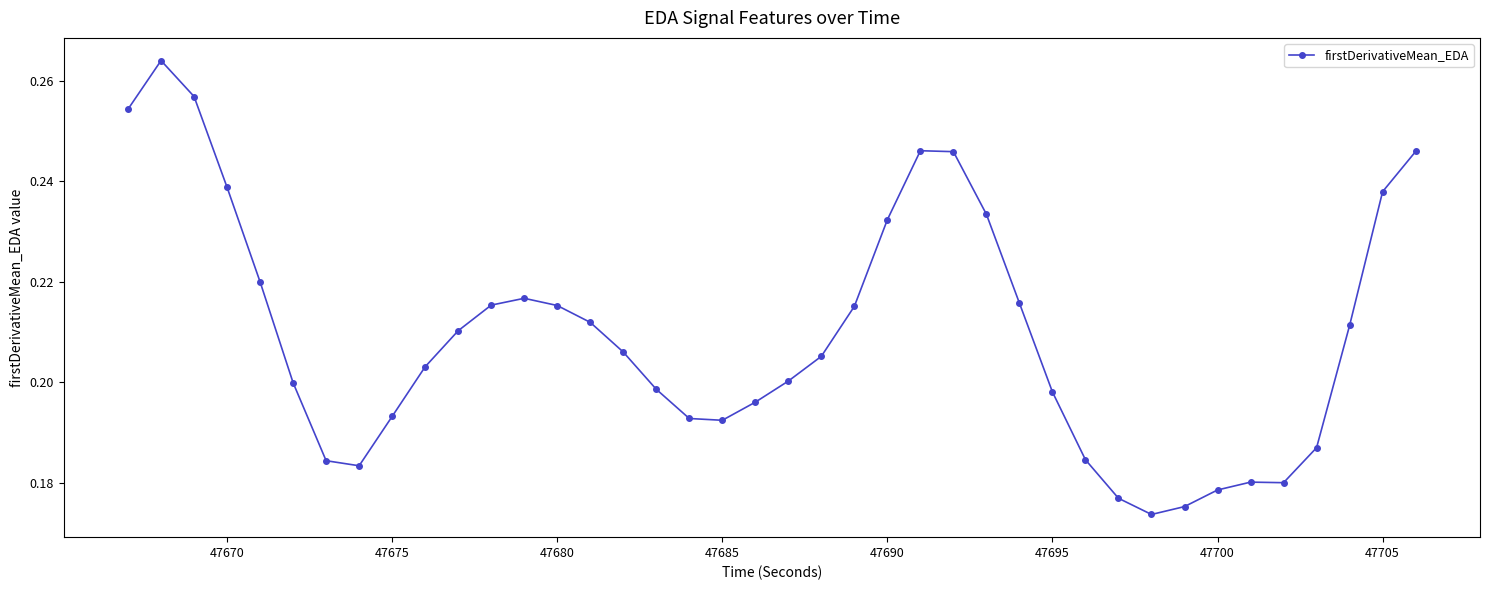

What is the sum of all values?

8.4